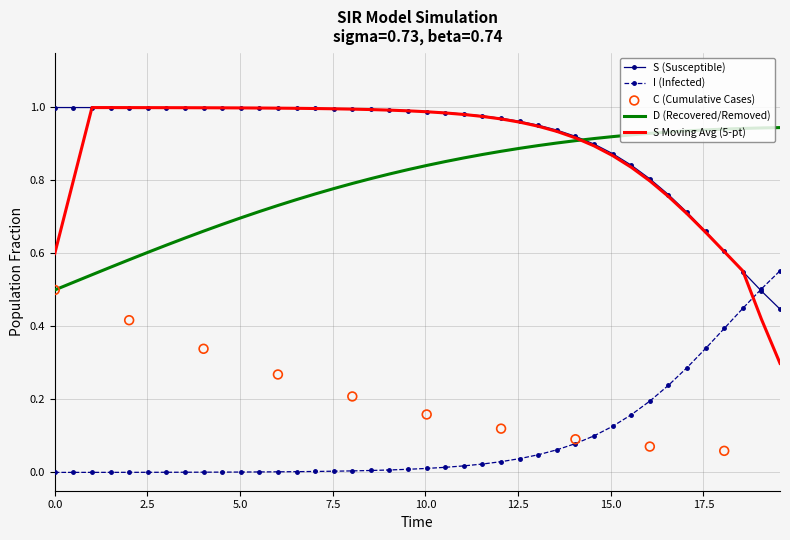

True or false: I (Infected) and D (Recovered/Removed) cross at least once.

False